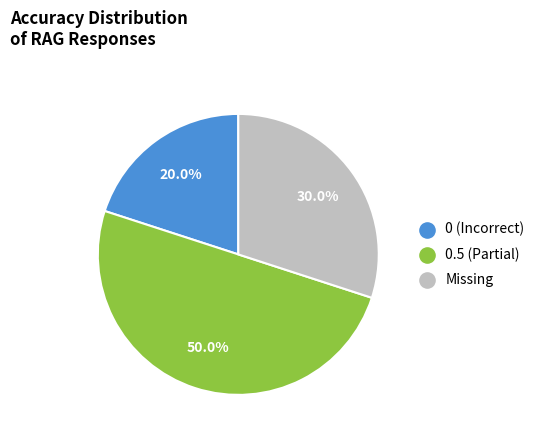

How many slices are in this pie chart?

3